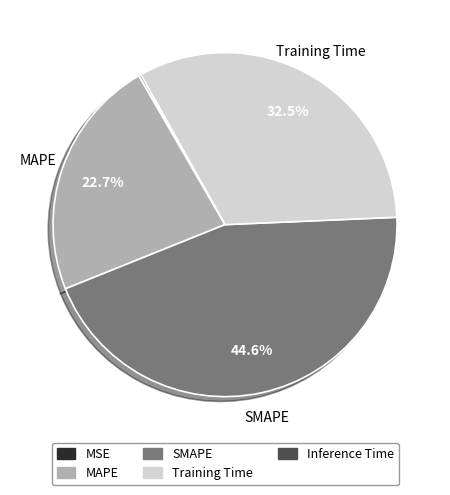

Does any single category account for the majority?

No